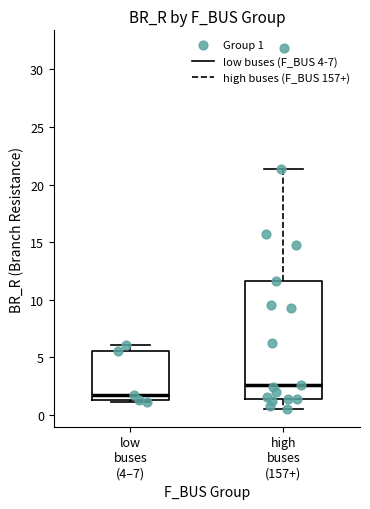

Reading left to right, read every box against the y-axis: the position of its median line, the range the box covers, and the ends of its whiskers. The values are not printed on the chart, so give them approximately, as read against the axis.

low buses (4–7): median 2.0, box 1.5 to 5.5, whiskers 1.0 to 6.0
high buses (157+): median 2.5, box 1.5 to 11.5, whiskers 0.5 to 21.5